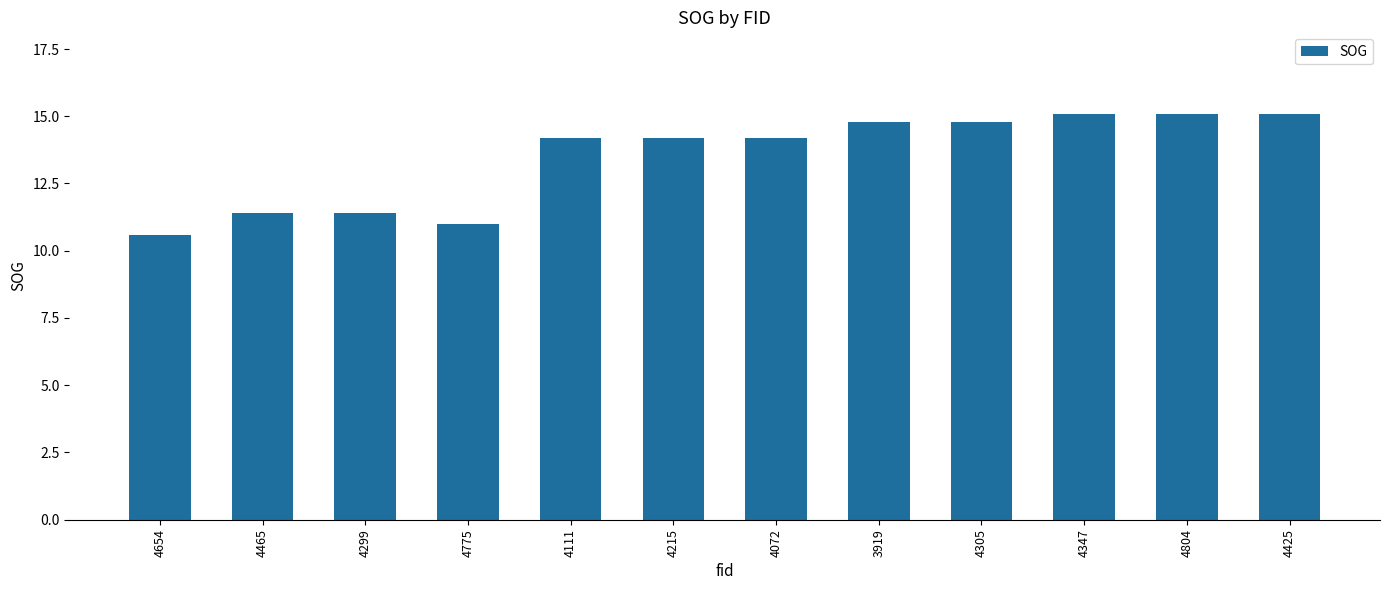

Where does the data first go above 14?

4111